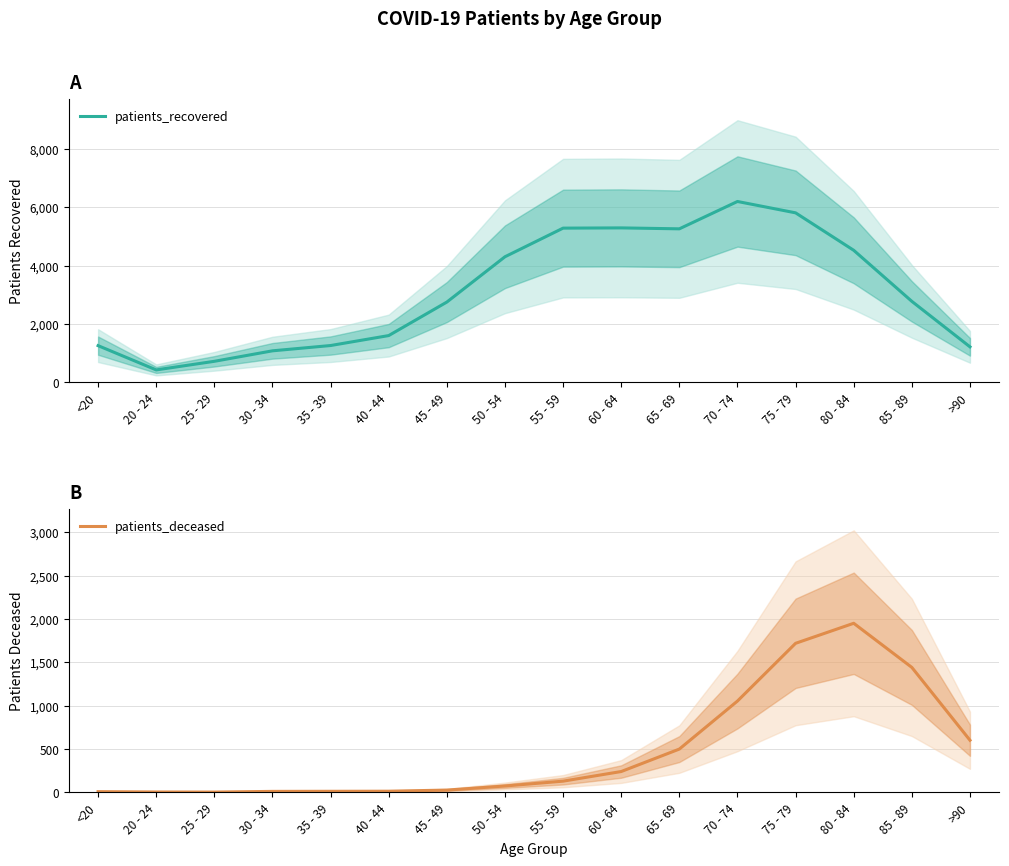

True or false: patients_recovered and patients_deceased cross at least once.

False